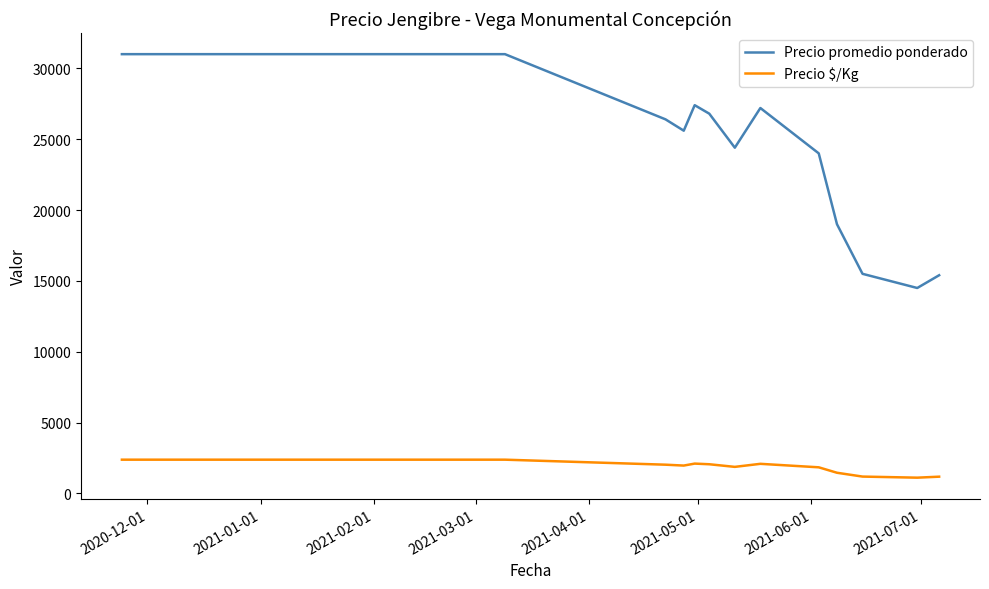

What is the difference between the maximum and minimum values in the Precio promedio ponderado series?

16500